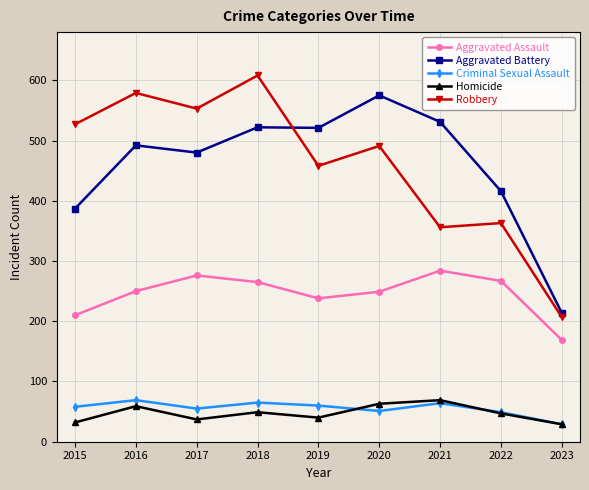

What is the difference between the highest and lowest values at 2021?

467